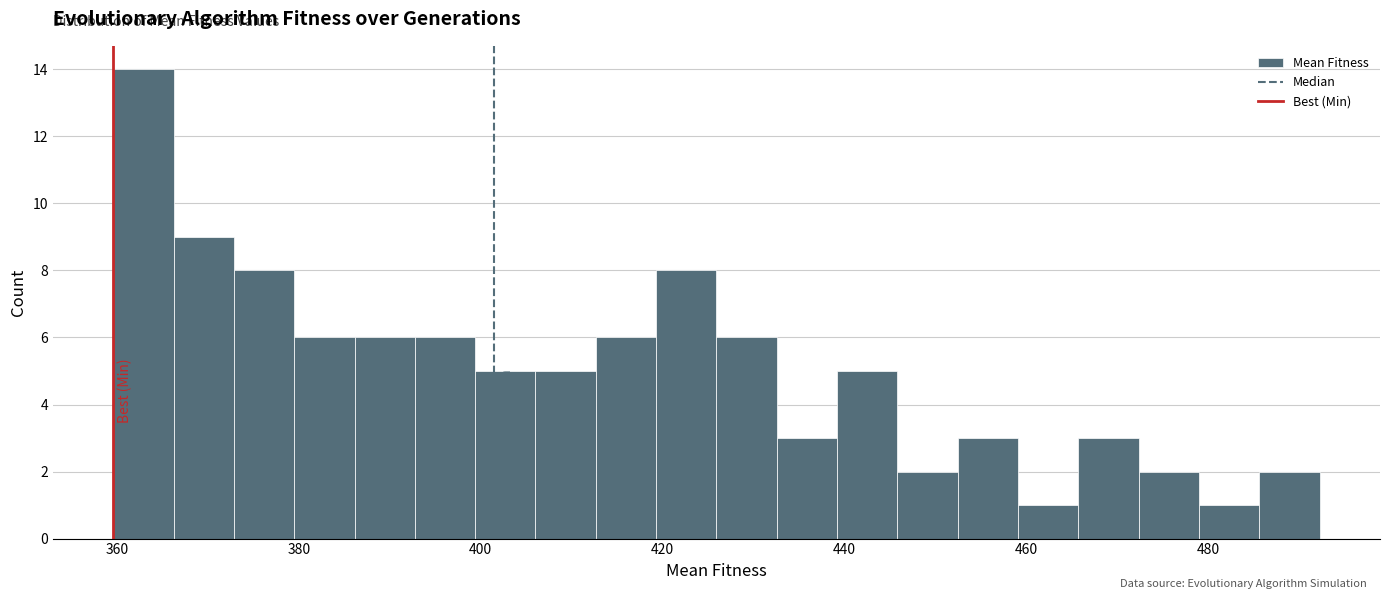

Around what value on the x-axis is the tallest bar? Give the approximate position of its centre, as read against the axis.

362